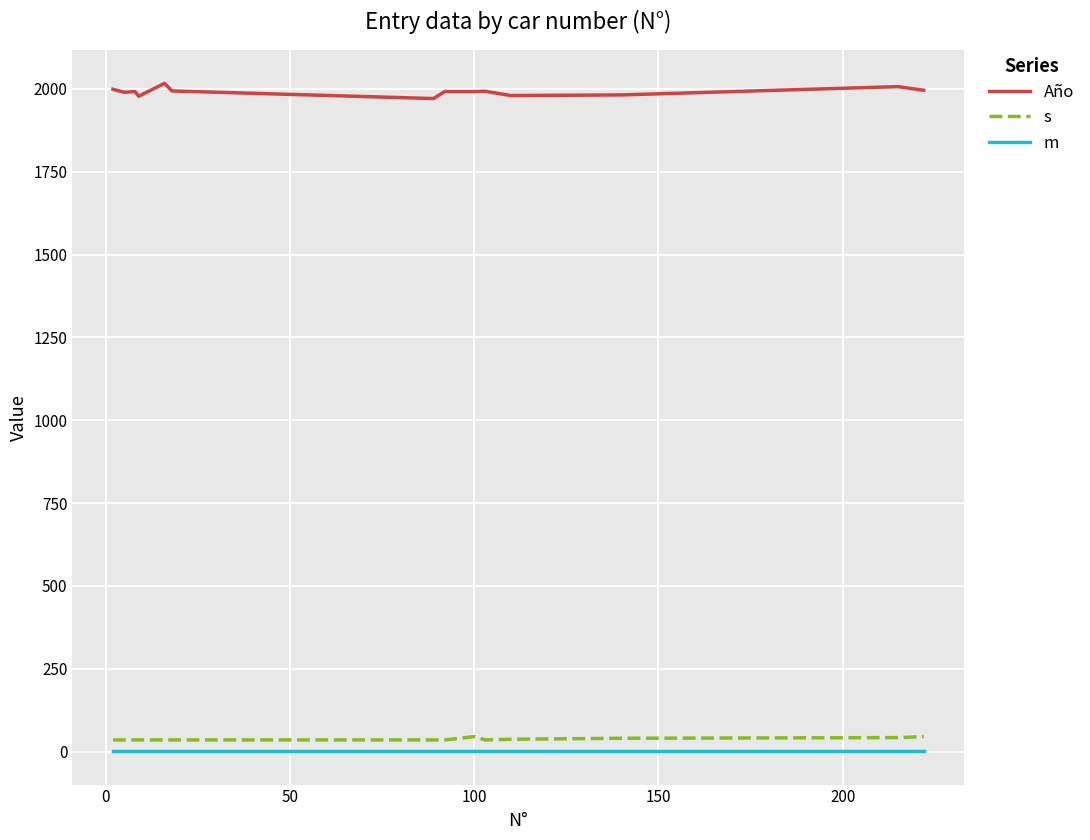

True or false: m and s intersect in this chart.

False